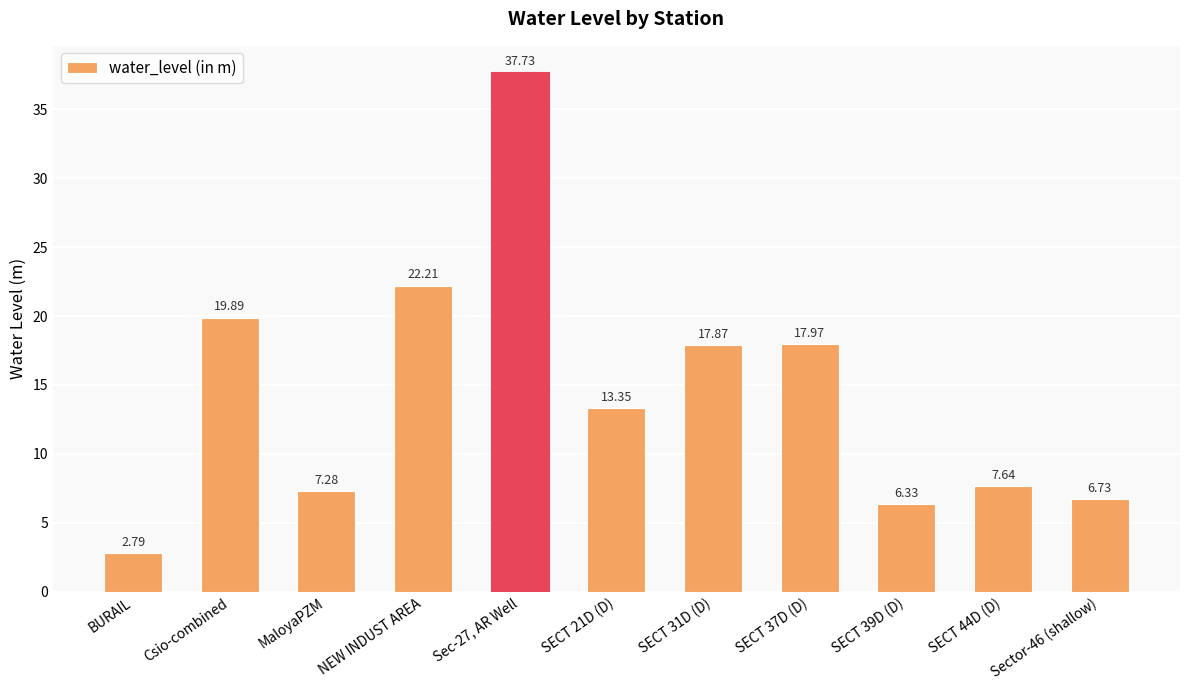

List the labels in order of value, smallest first.

BURAIL, SECT 39D (D), Sector-46 (shallow), MaloyaPZM, SECT 44D (D), SECT 21D (D), SECT 31D (D), SECT 37D (D), Csio-combined, NEW INDUST AREA, Sec-27, AR Well